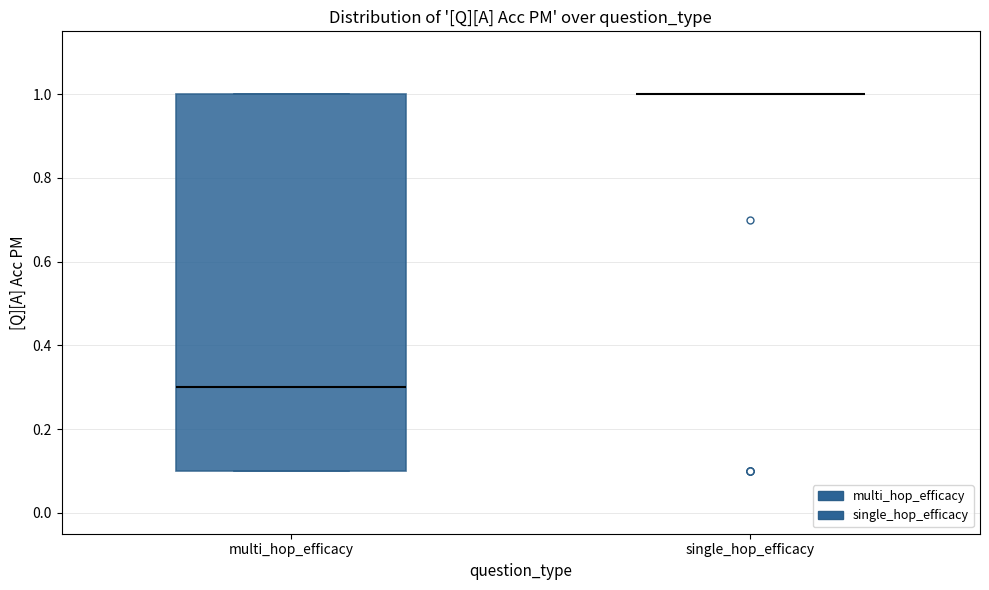

Where does the median line of the box for multi_hop_efficacy sit on the y-axis? The values are not printed on the chart, so give them approximately, as read against the axis.

0.3